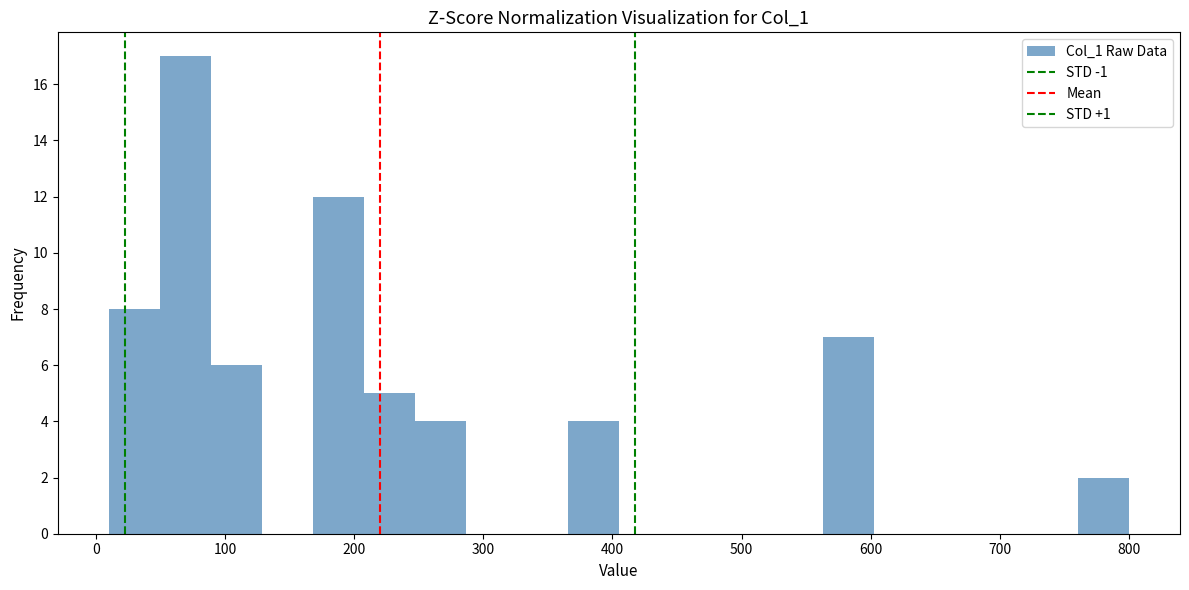

Around what value on the x-axis is the tallest bar? Give the approximate position of its centre, as read against the axis.

70